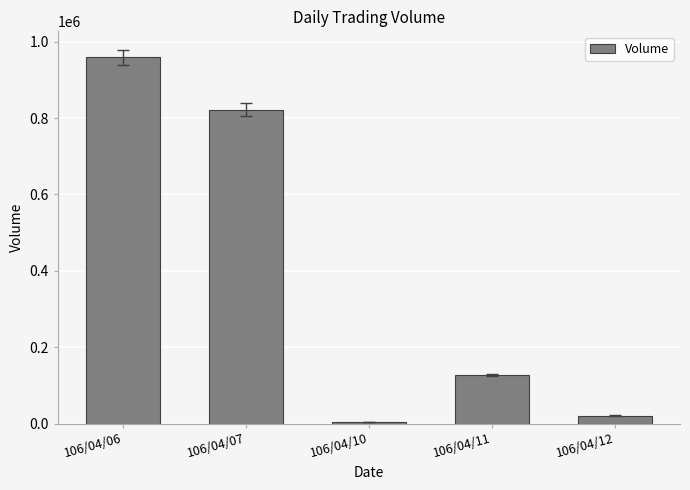

True or false: the data shows 21000 at 106/04/12.

True